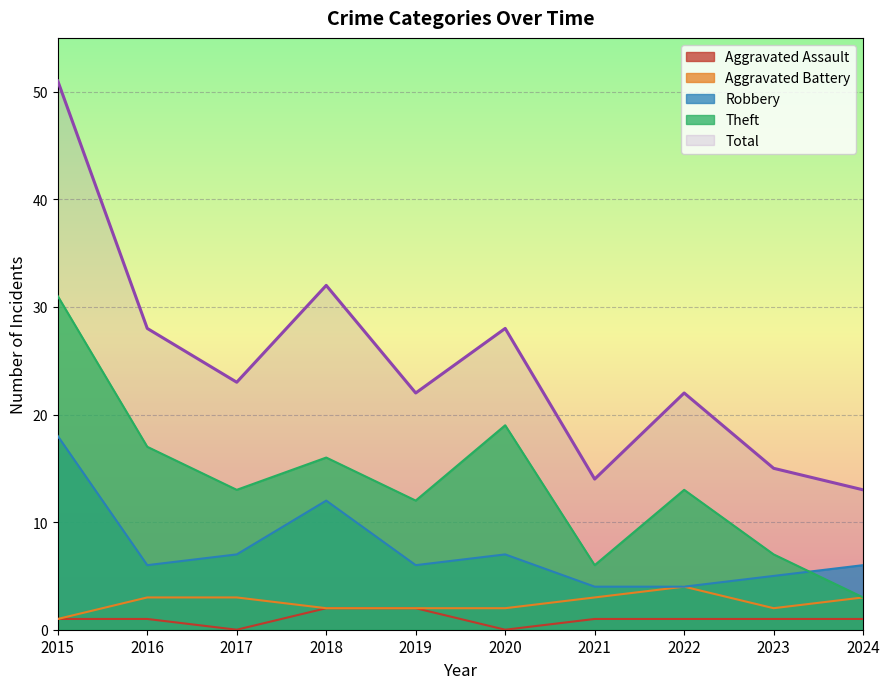

What is the difference between the Aggravated Battery values at 2019 and 2022?

2